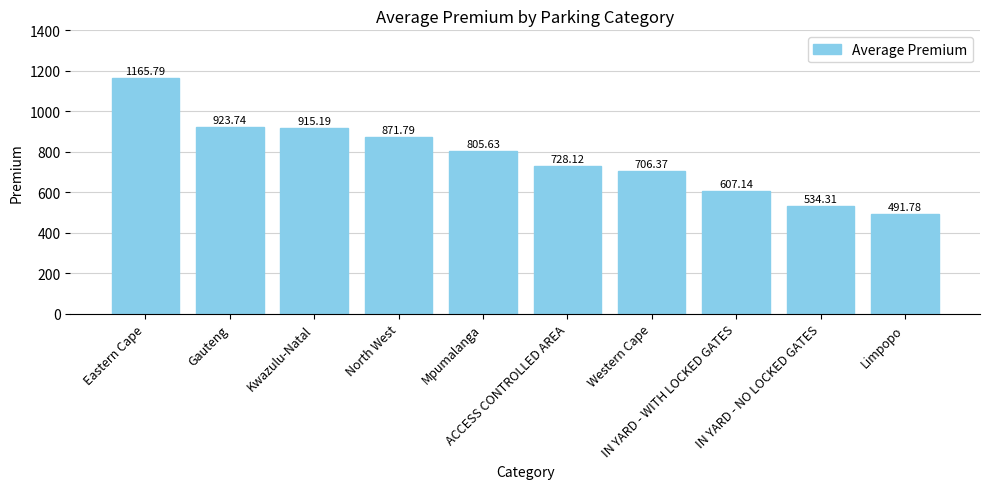

Does the chart contain stacked bars?

No